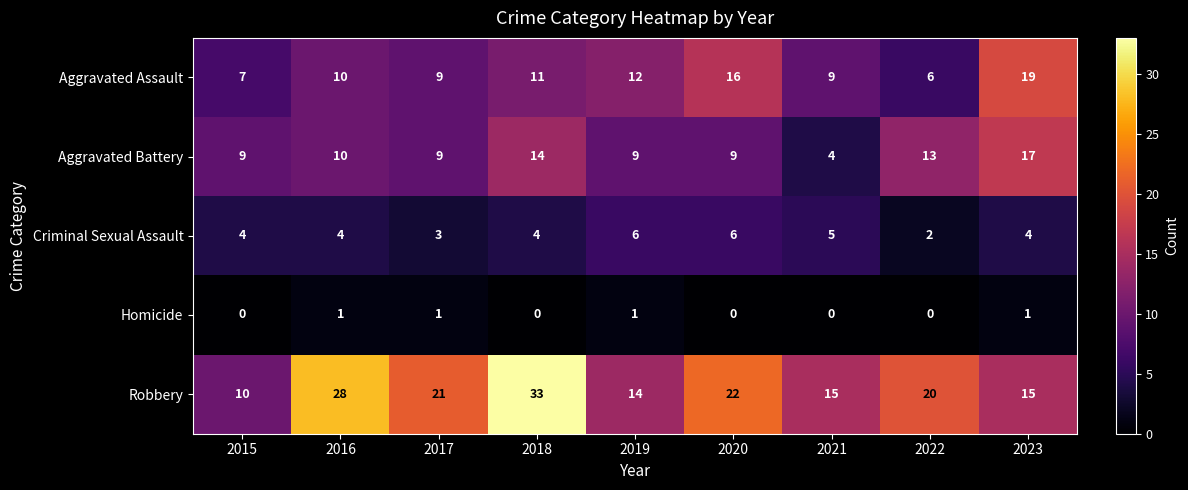

Between 2016 and 2019, which series saw the biggest shift?

Robbery